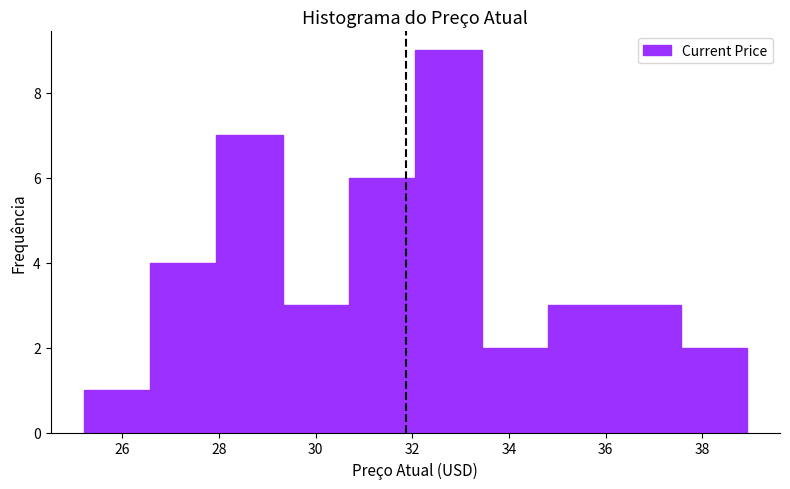

Reading left to right, list every bar in this chart as the range it spans on the x-axis followed by its height. Neither the bar edges nor the heights are printed on the chart, so give them approximately, as read against the axes.

25.2 to 26.6: 1
26.6 to 28.0: 4
28.0 to 29.4: 7
29.4 to 30.6: 3
30.6 to 32.0: 6
32.0 to 33.4: 9
33.4 to 34.8: 2
34.8 to 36.2: 3
36.2 to 37.6: 3
37.6 to 39.0: 2